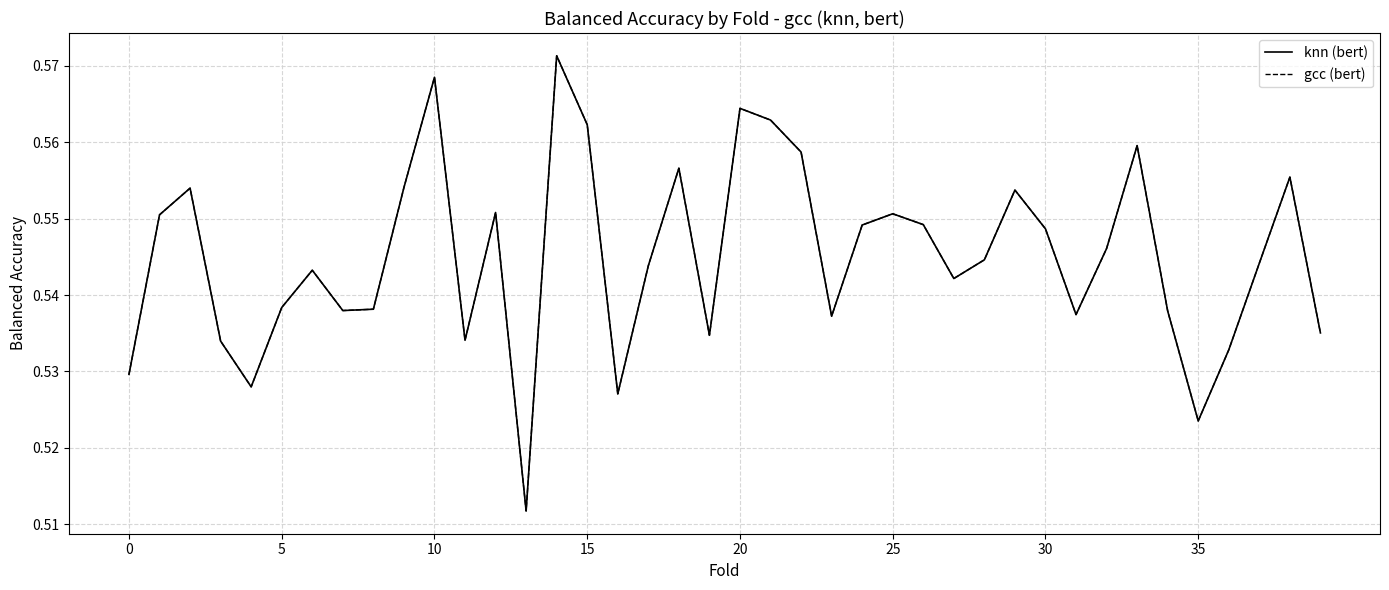

True or false: knn (bert) and gcc (bert) intersect in this chart.

False